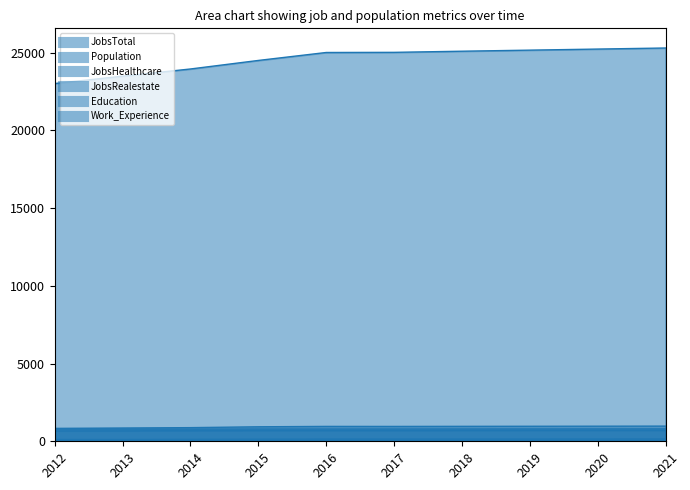

At which label is Population closest to 24158?

2014